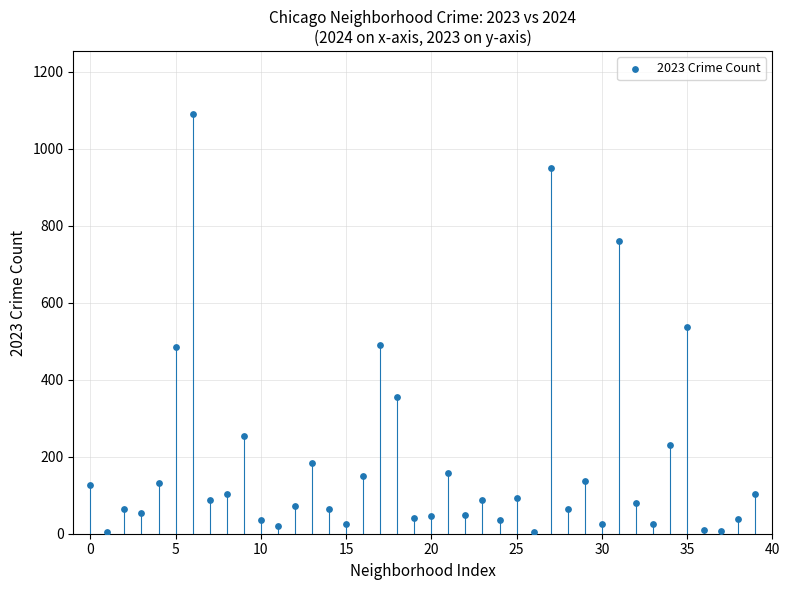

What is the range of Y values (max minus min)?

1085